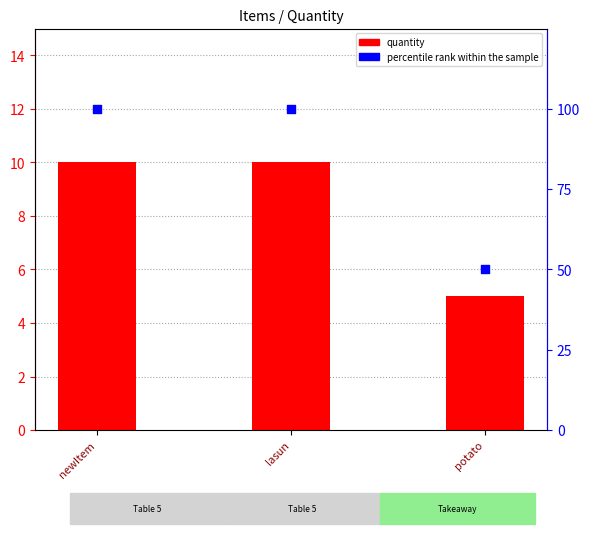

What is the total value across all series at newItem?

110